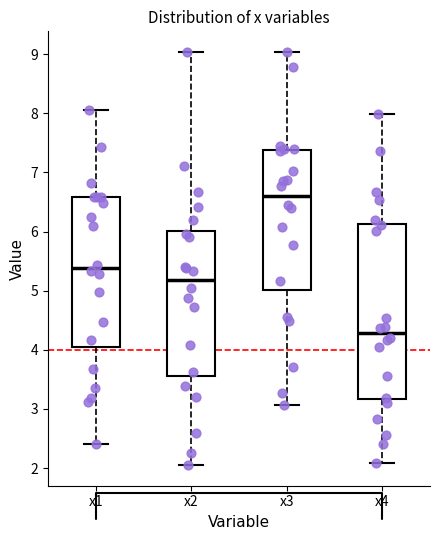

Which box's median line is the highest?

x3